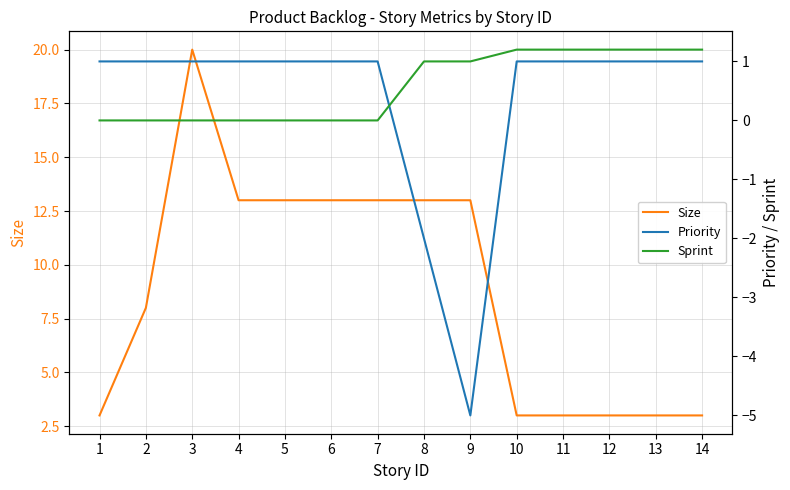

What is the difference between the Size values at 8 and 10?

10.0